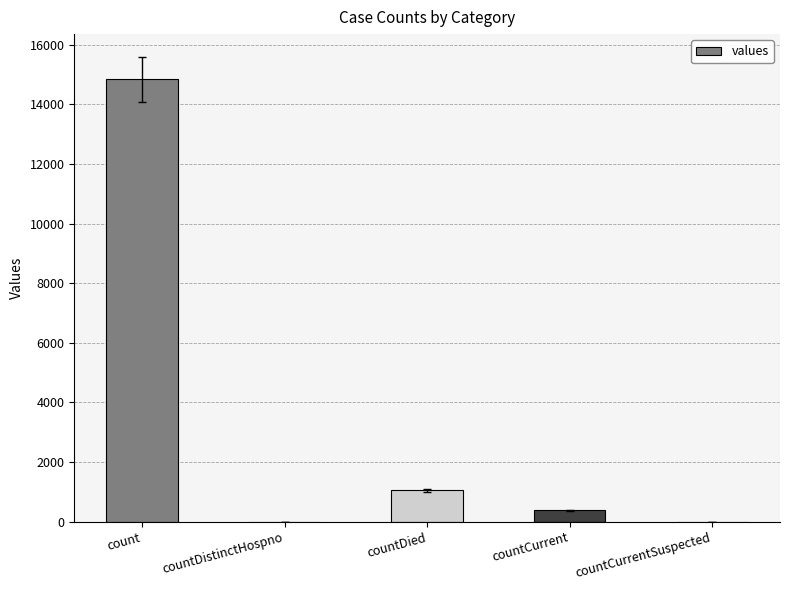

True or false: the data shows 7298 at count.

False